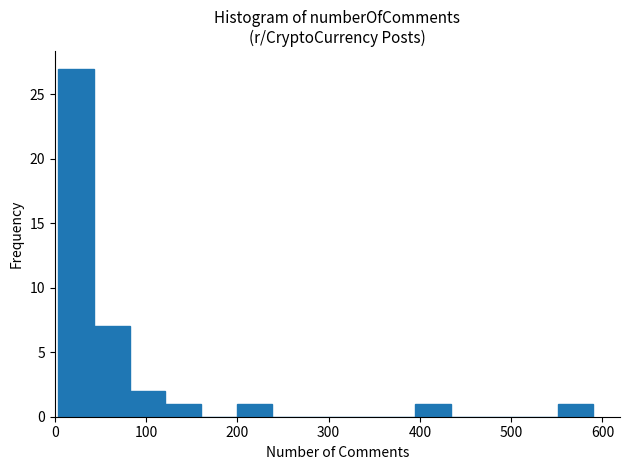

Around what value on the x-axis is the tallest bar? Give the approximate position of its centre, as read against the axis.

20